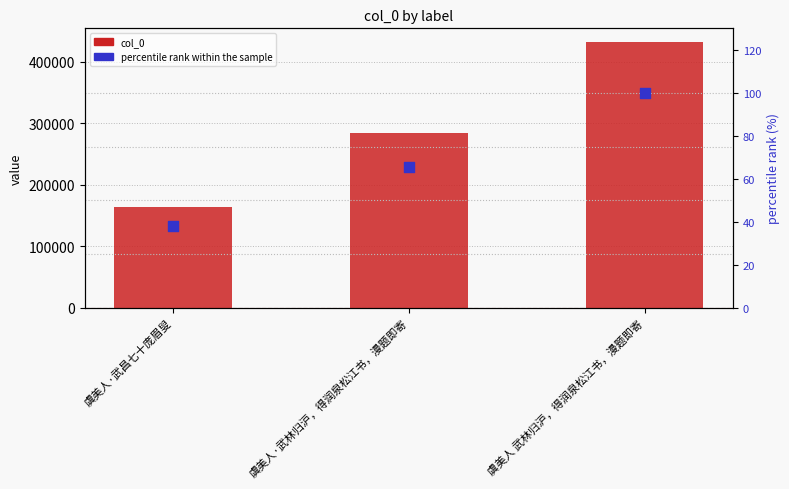

What is the total value across all series at 虞美人 武林归沪，得润泉松江书，漫题即寄?

432980.0